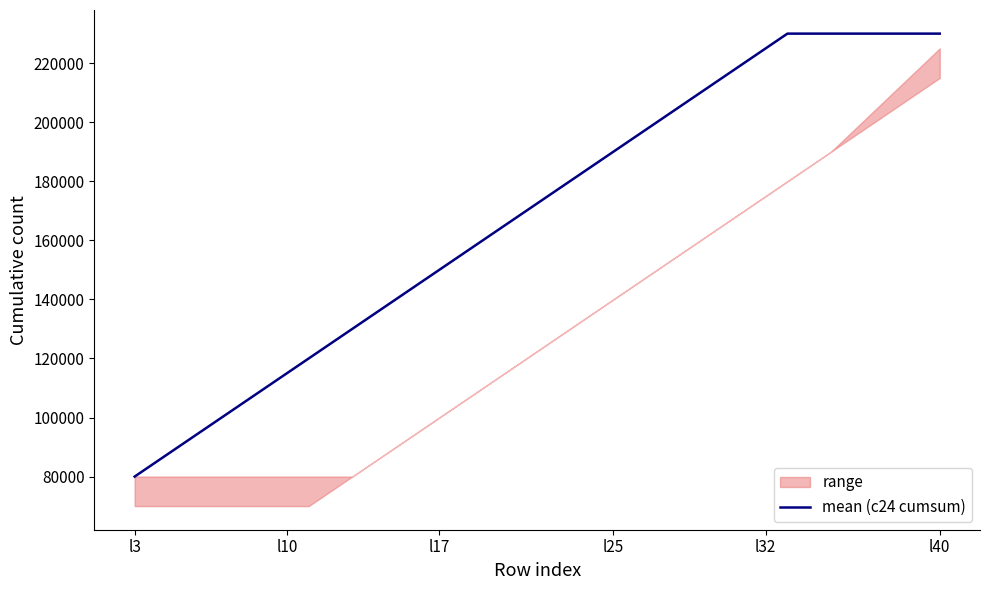

What is the maximum value shown in the chart?

230000